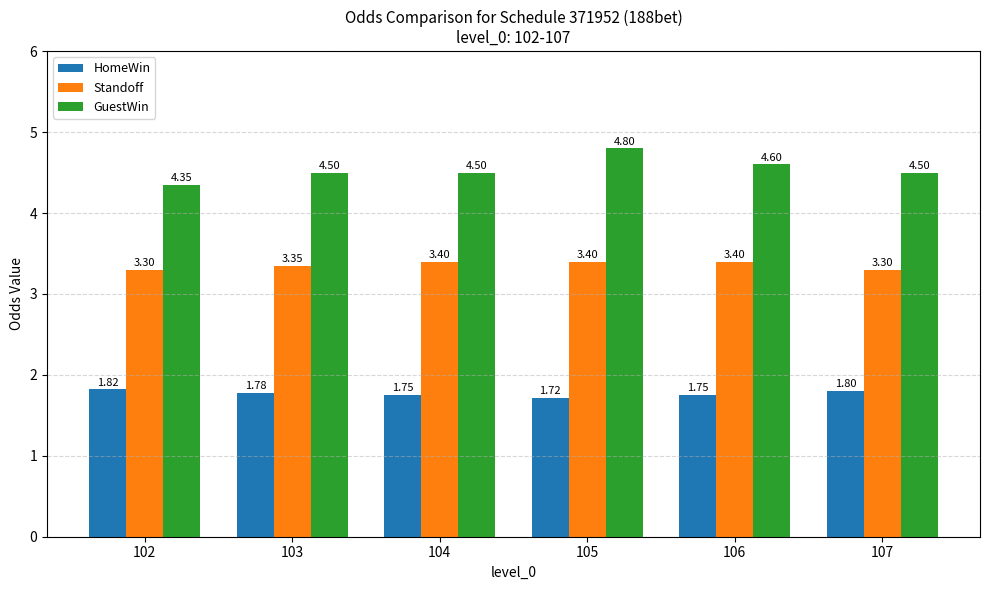

What is the lowest value of the Standoff series?

3.3